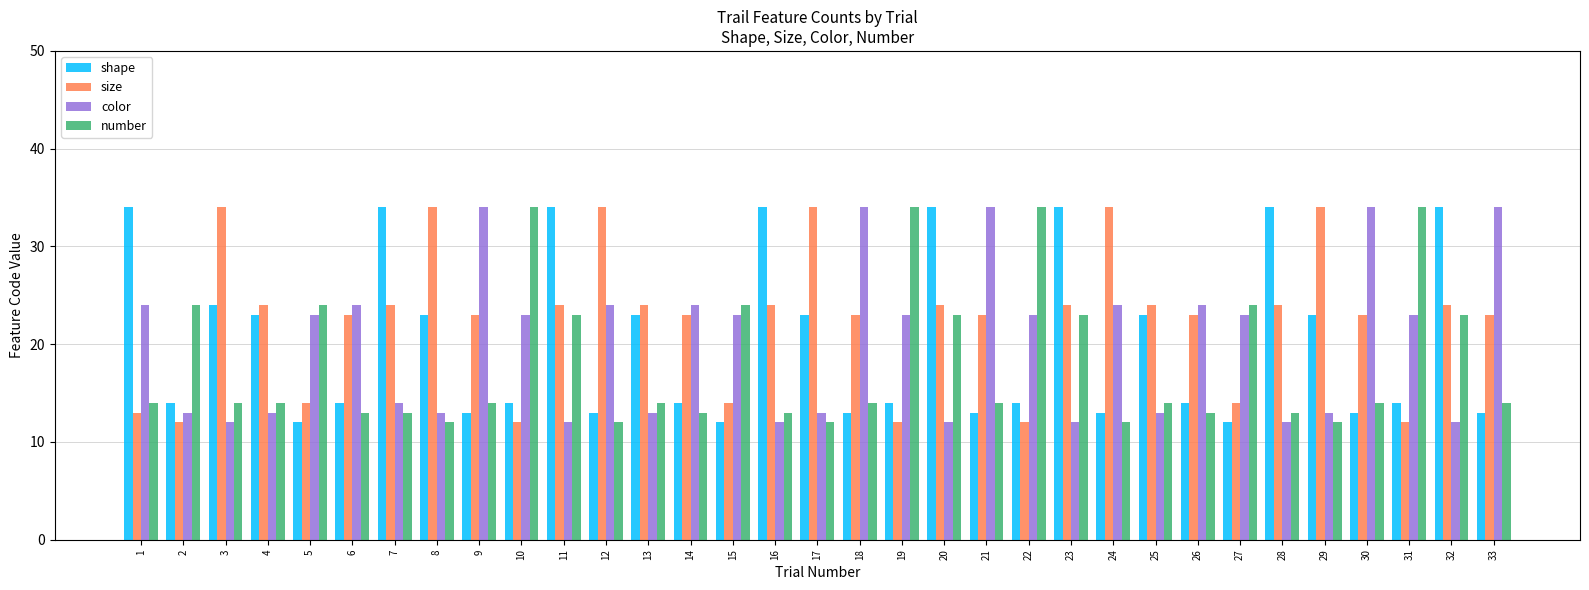

What is the sum of all number values?

602